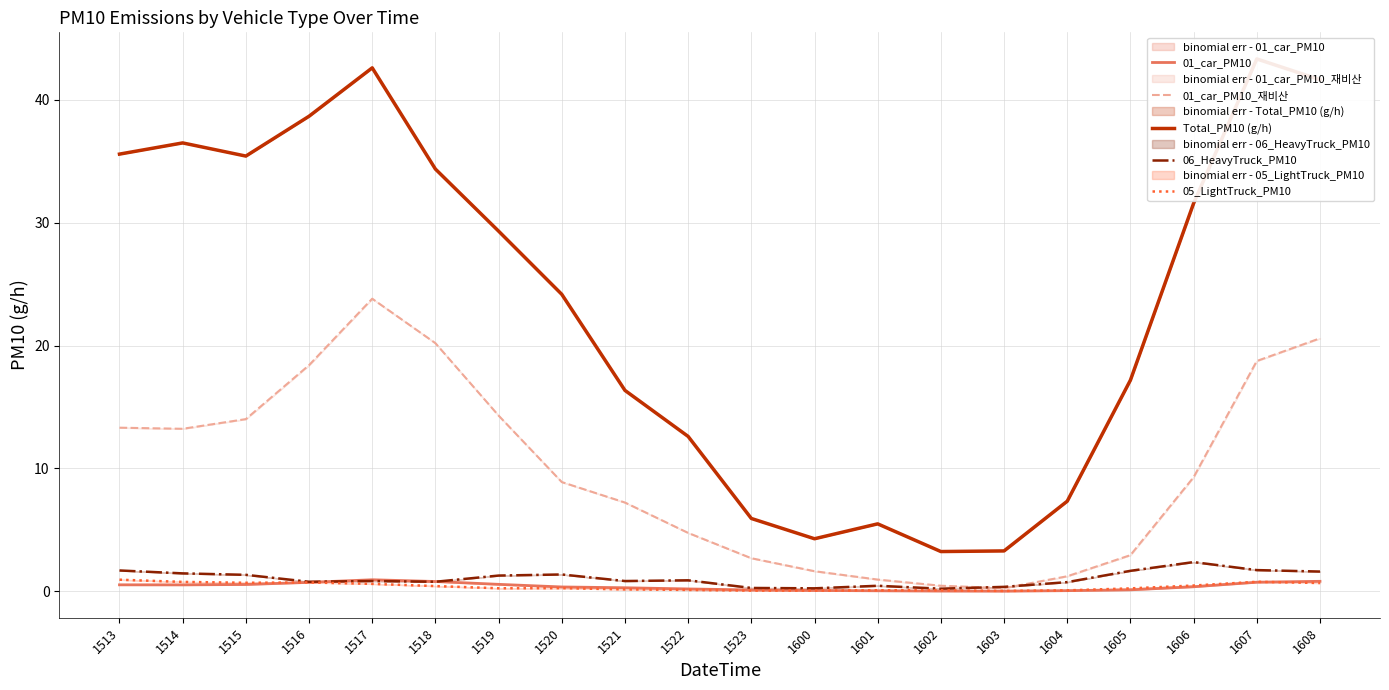

How many series are shown in this chart?

5